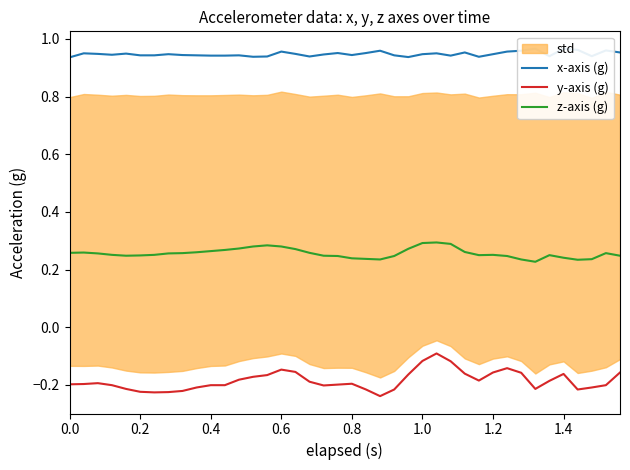

How many categories are shown in the chart?

40